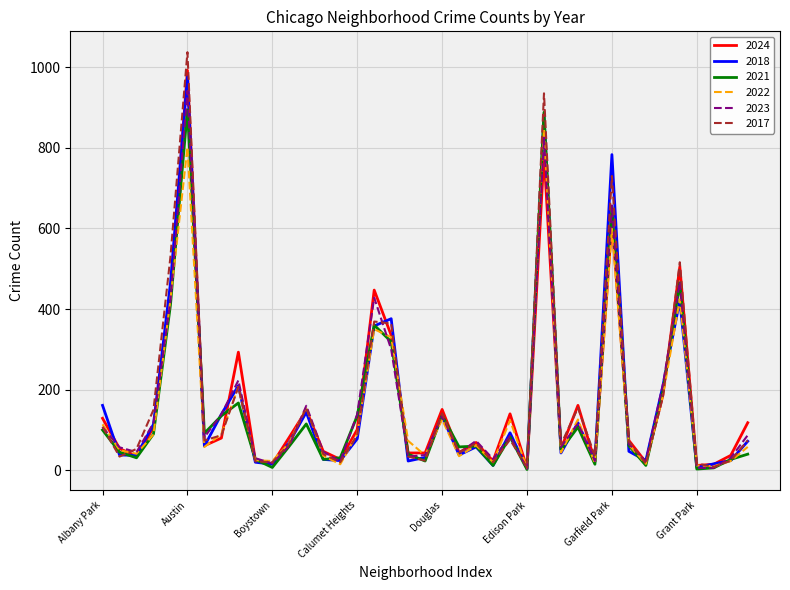

What is the maximum value for 2023?

941